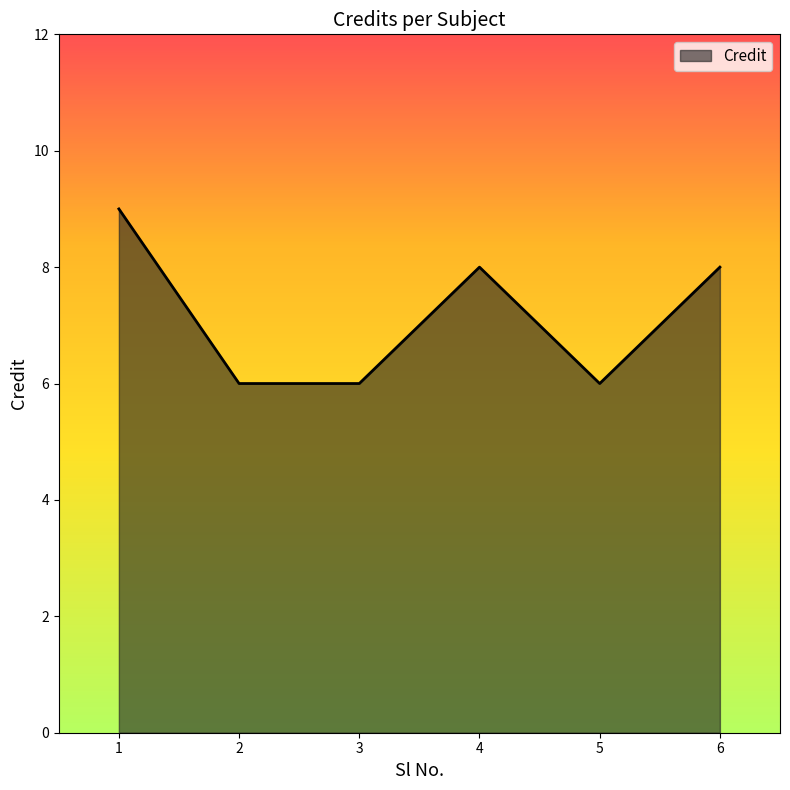

What is the minimum value shown in the chart?

6